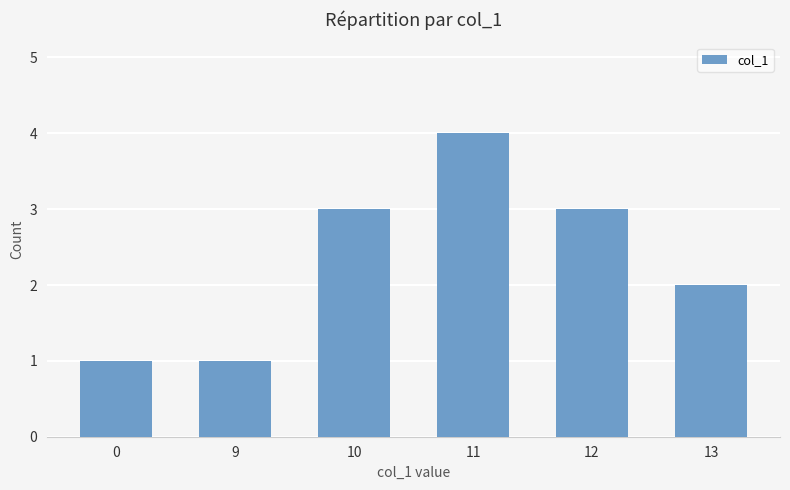

What value does the data have at 12?

3